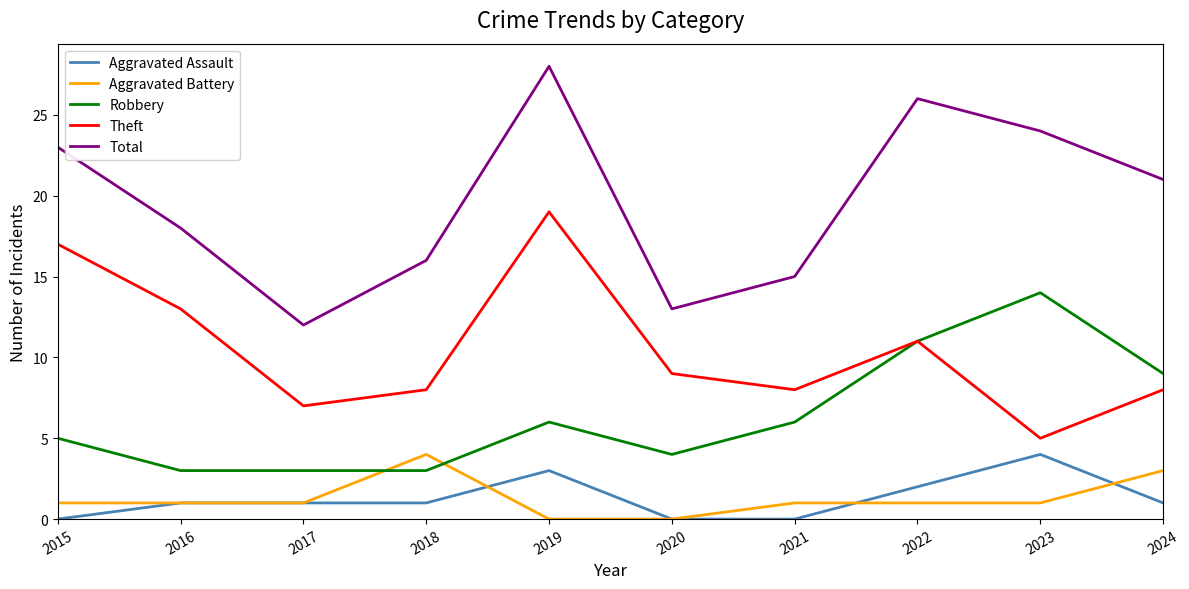

True or false: Theft and Aggravated Assault intersect in this chart.

False